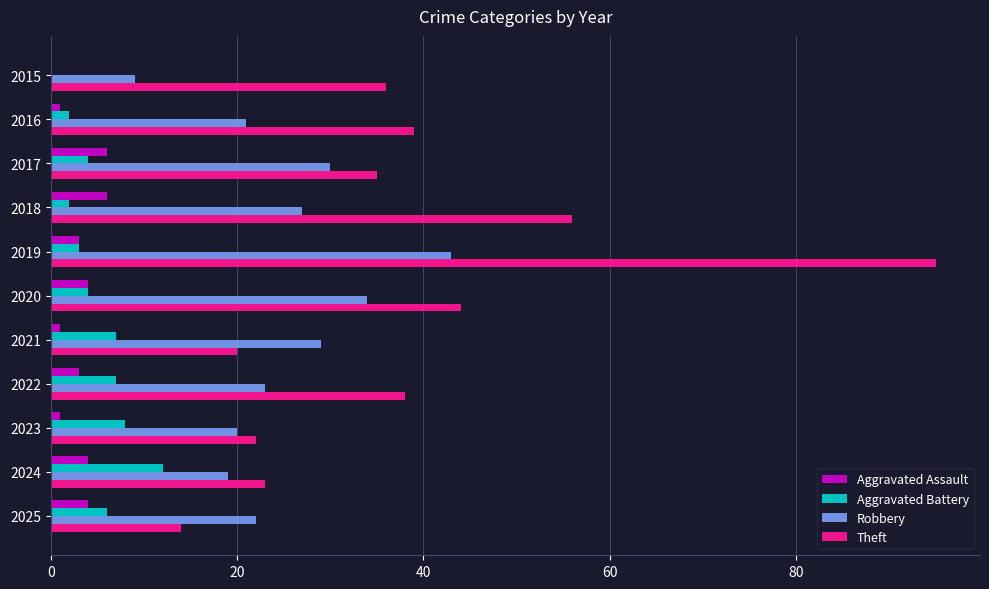

At which label is Theft closest to 54?

2018